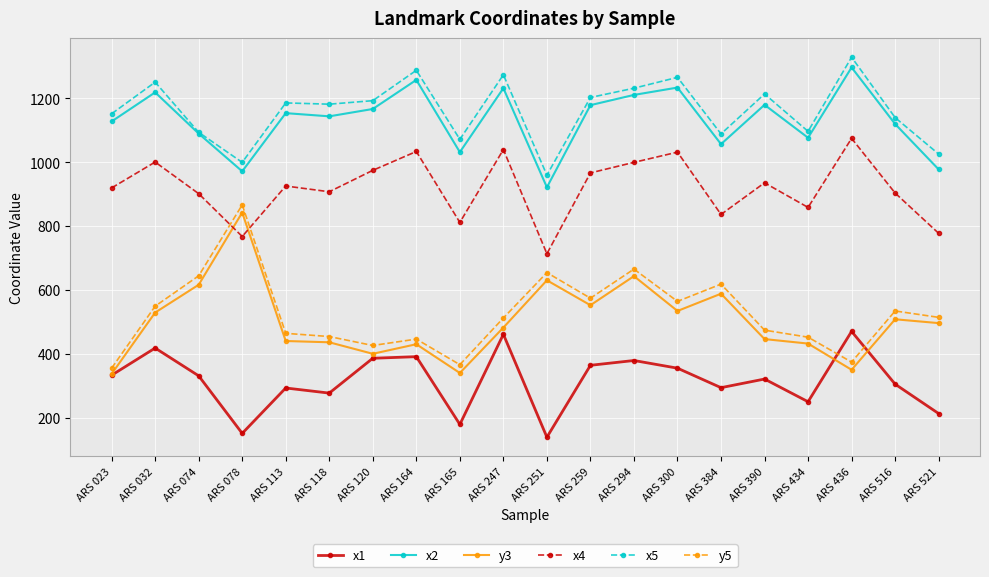

Does the chart have visible grid lines?

Yes